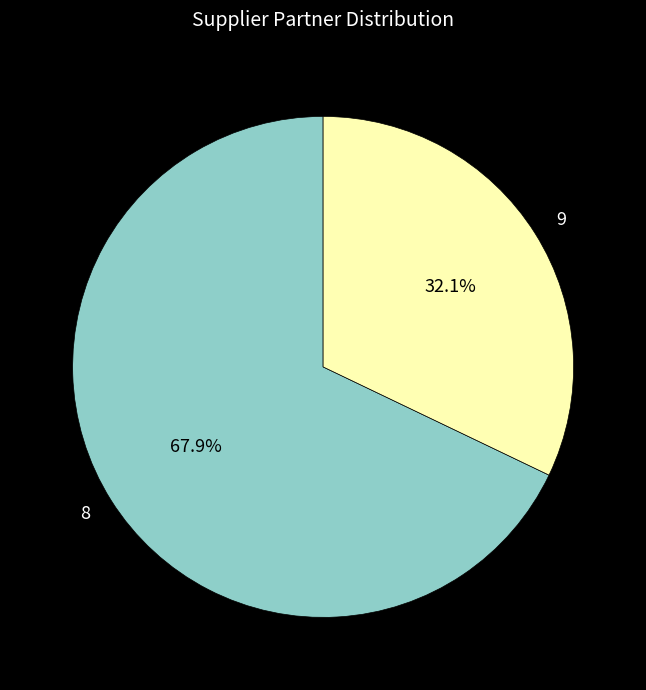

What is the total percentage of 8 and 9?

100.0%